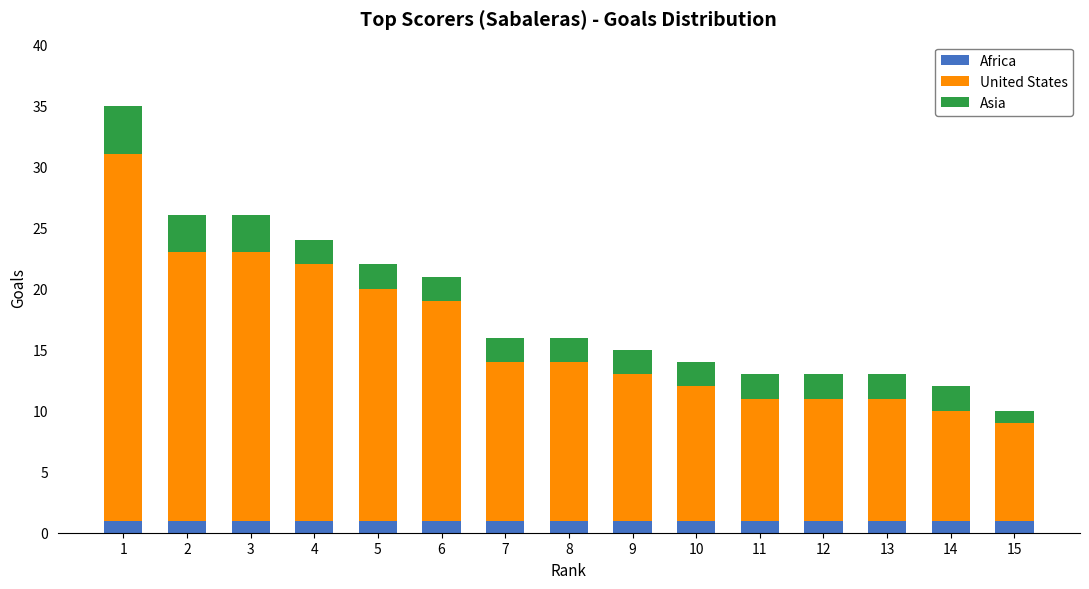

The Africa series shows 1 at 12. True or false?

True